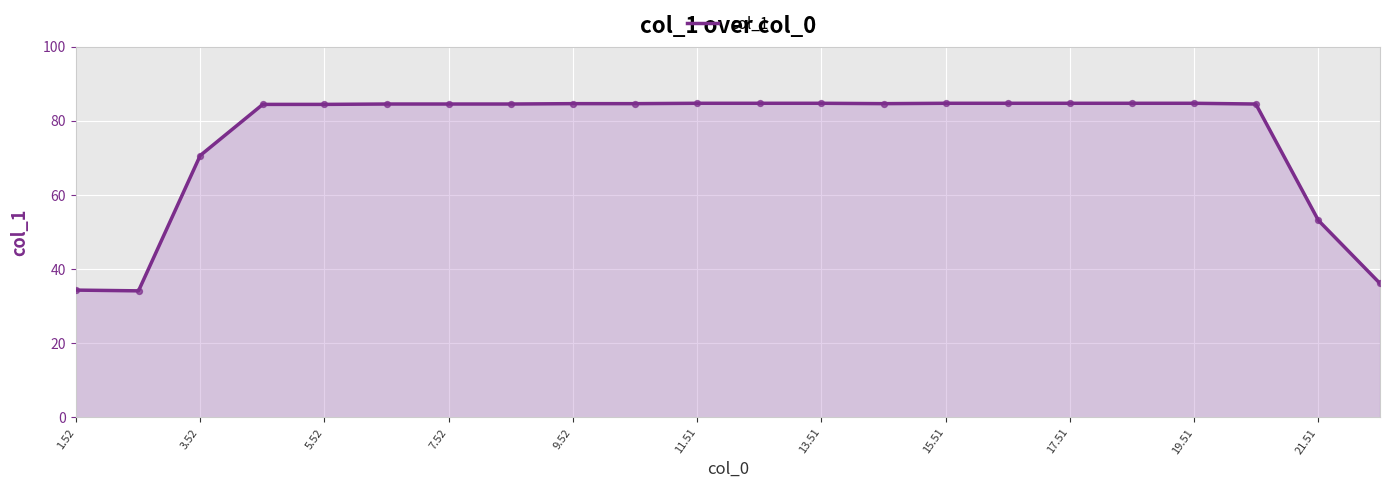

What is the maximum value shown in the chart?

84.7